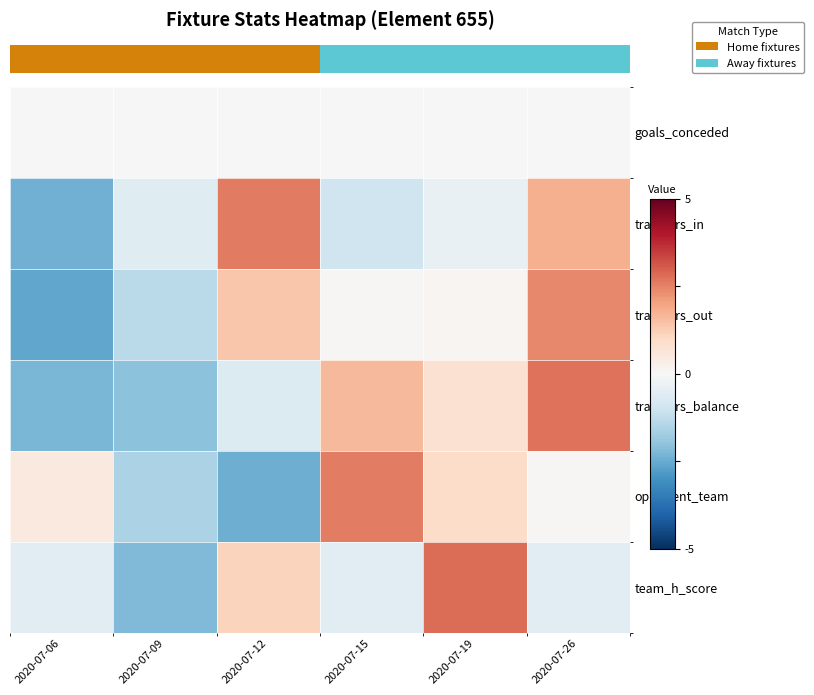

At how many categories does at least one series exceed 0?

5